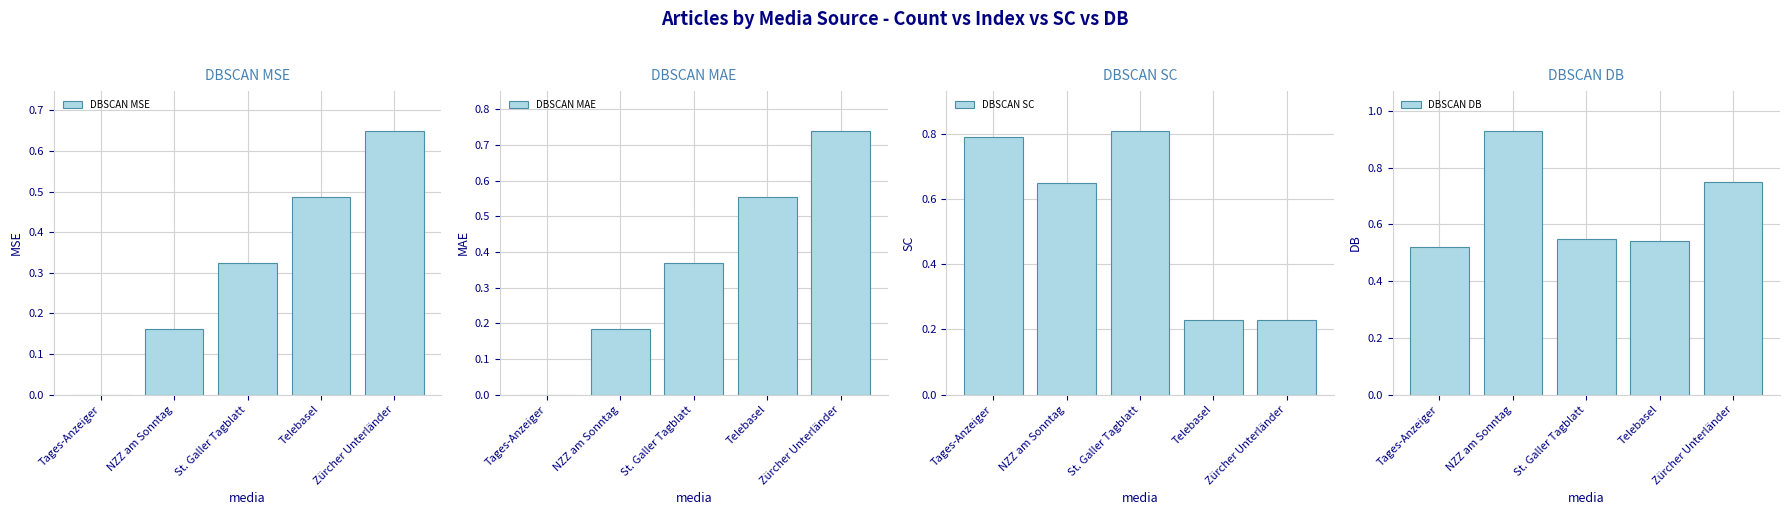

What is the value of the DBSCAN MAE bar at the 5th from the left?

0.7